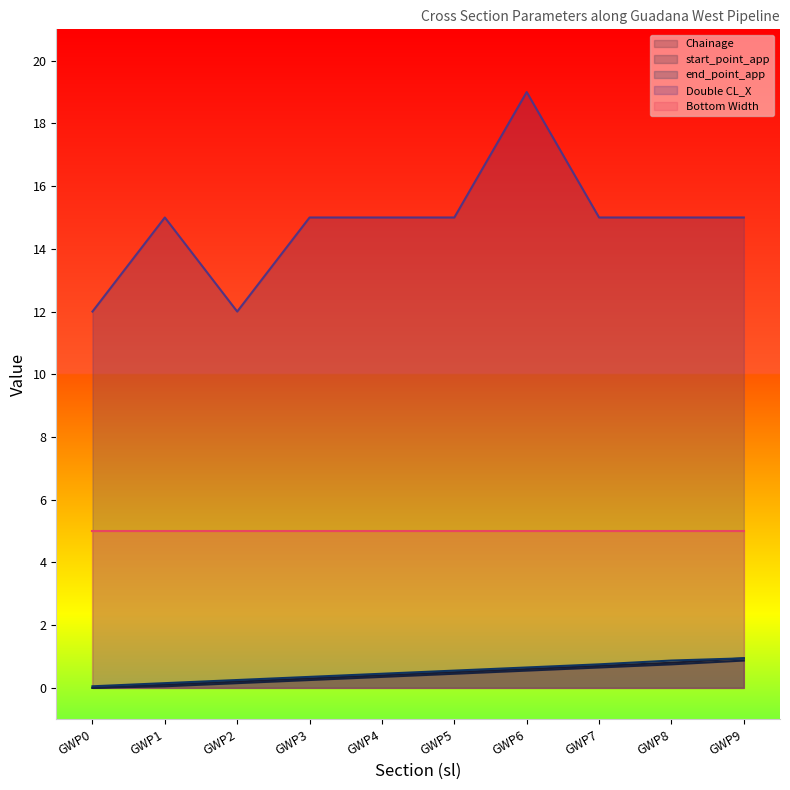

What is the spread (max minus min) of values at GWP4?

14.7